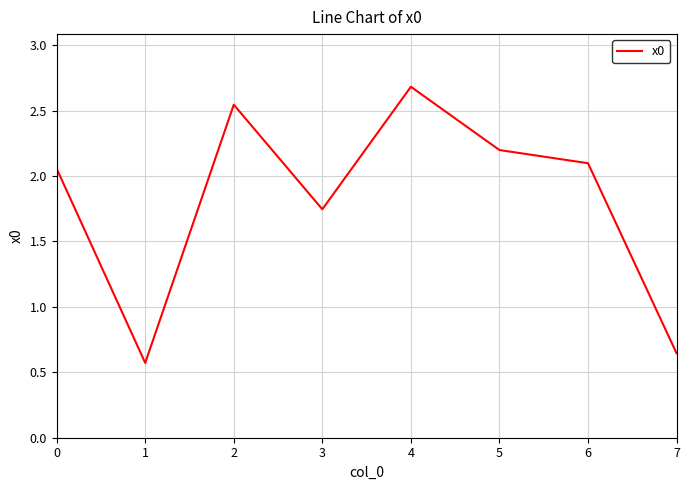

Rank the categories by value from lowest to highest.

1, 7, 3, 0, 6, 5, 2, 4